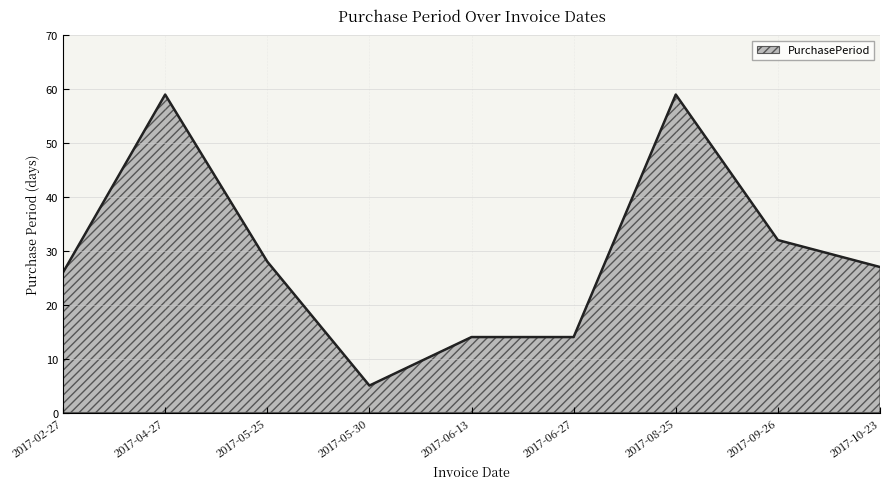

Reading left to right, what are all the values shown in this chart?

2017-02-27=26	2017-04-27=59	2017-05-25=28	2017-05-30=5	2017-06-13=14	2017-06-27=14	2017-08-25=59	2017-09-26=32	2017-10-23=27